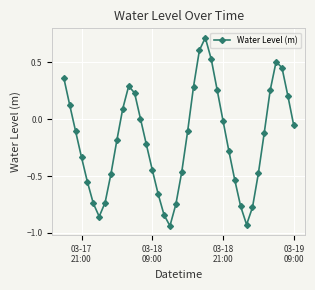

What is the greatest value displayed?

0.7